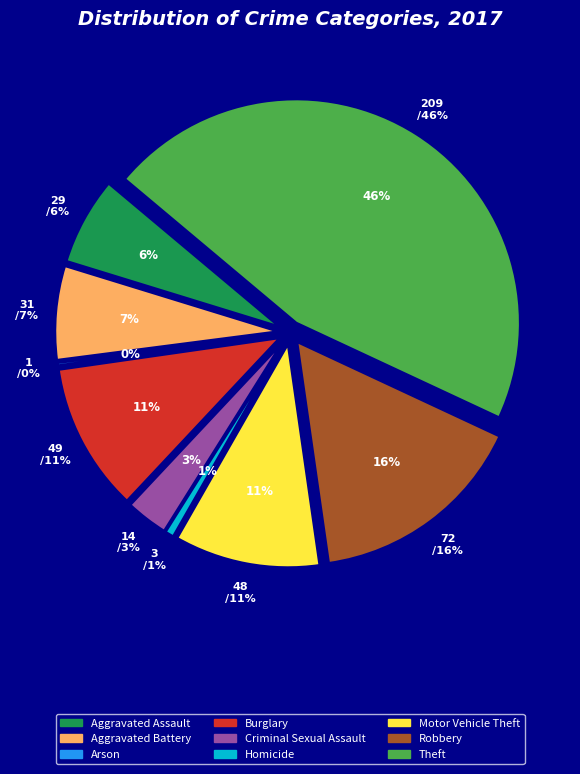

Does any single category account for the majority?

No